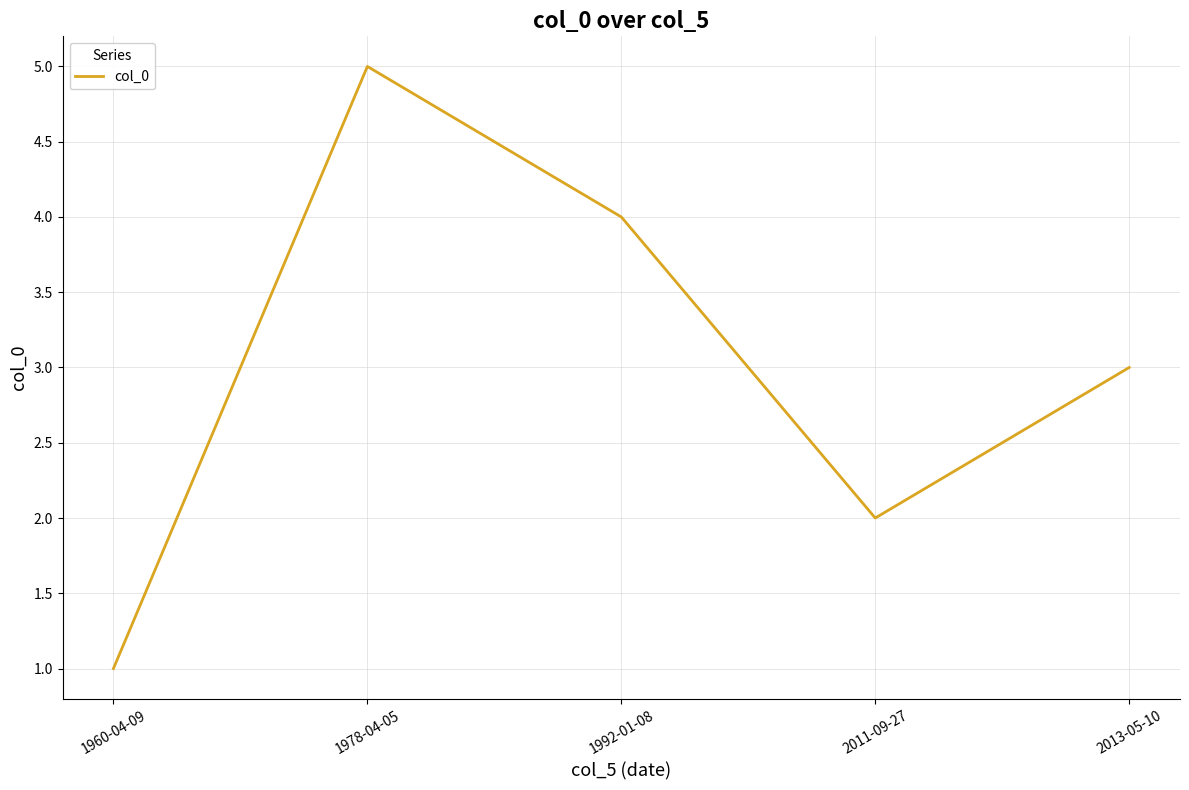

How many distinct data groups are displayed?

1